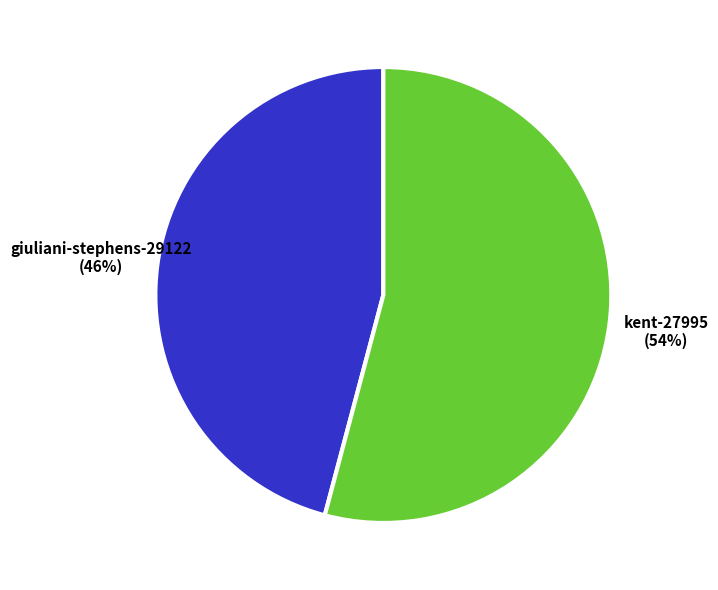

How many segments does this pie chart have?

2